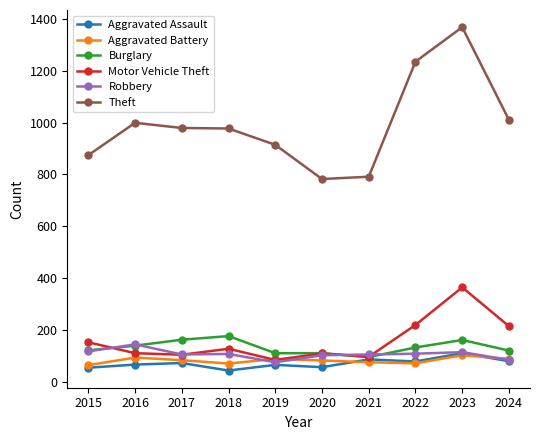

Which category has the highest value in the Theft series?

2023